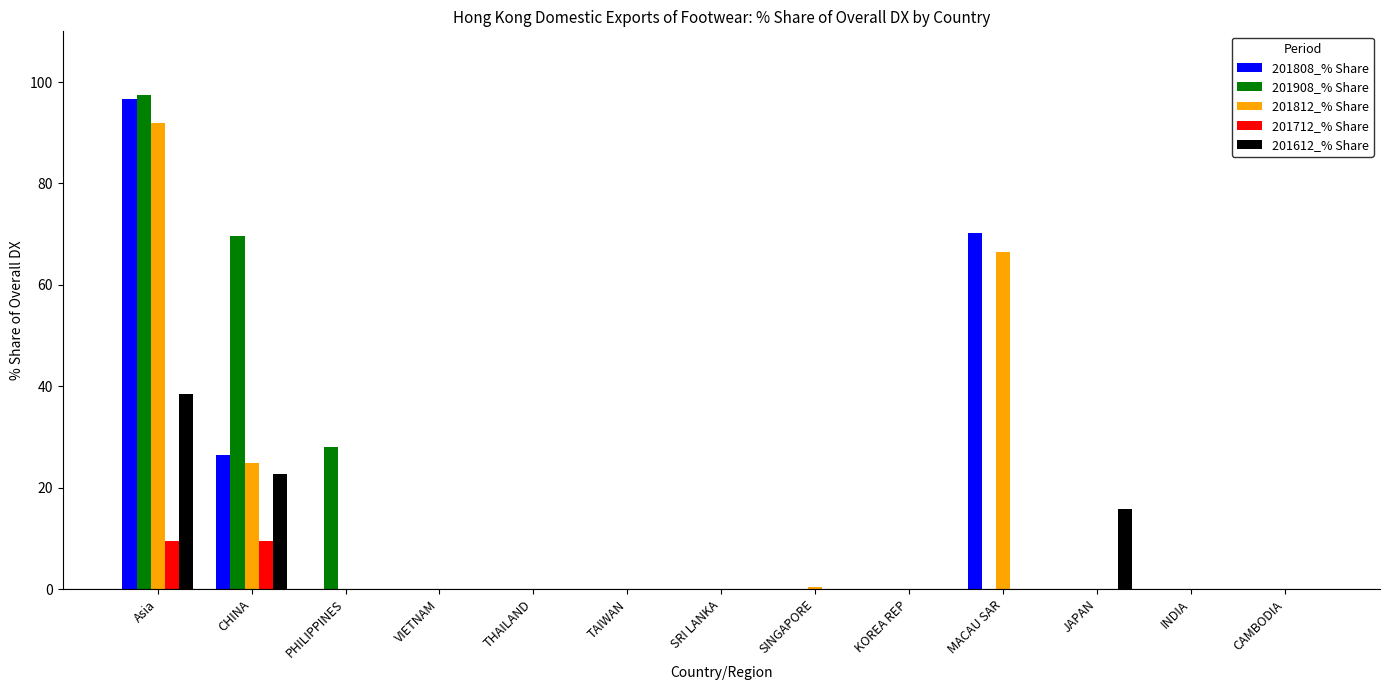

What is the sum of all 201812_% Share values?

184.0